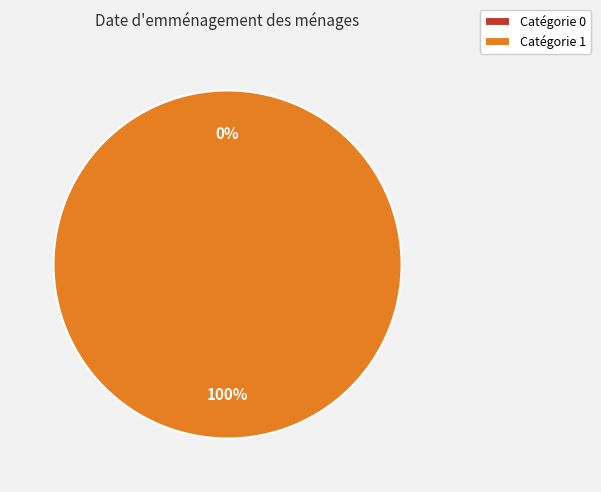

How many slices are in this pie chart?

2